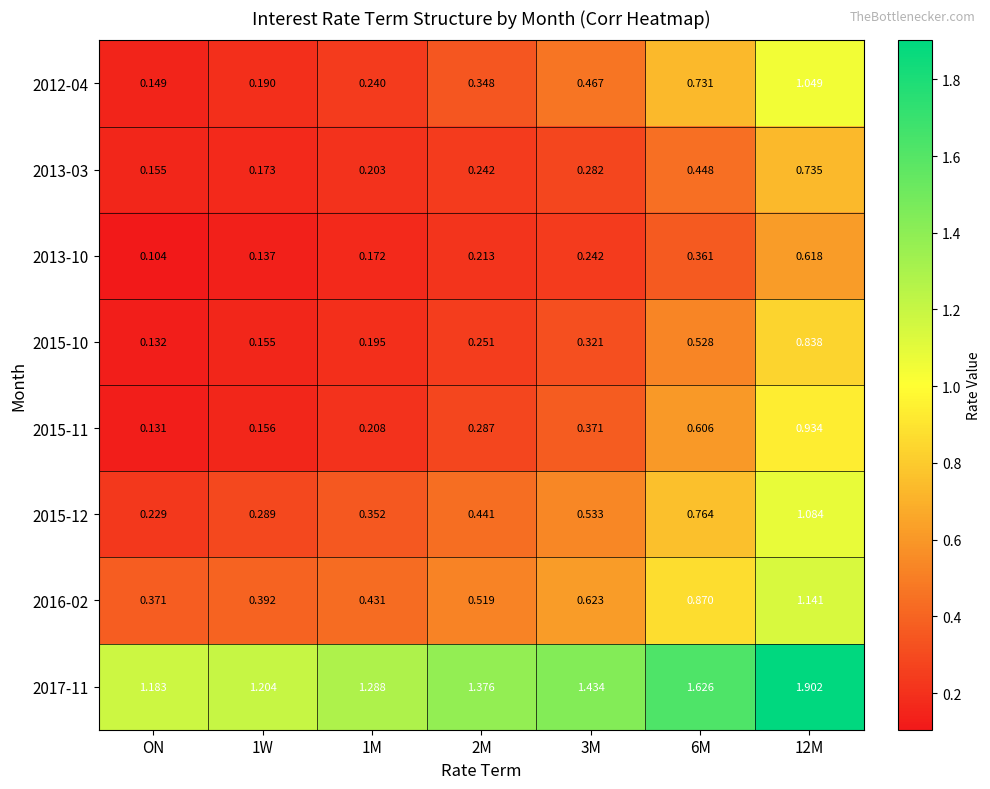

Which category has the lowest value in the 2013-10 series?

ON